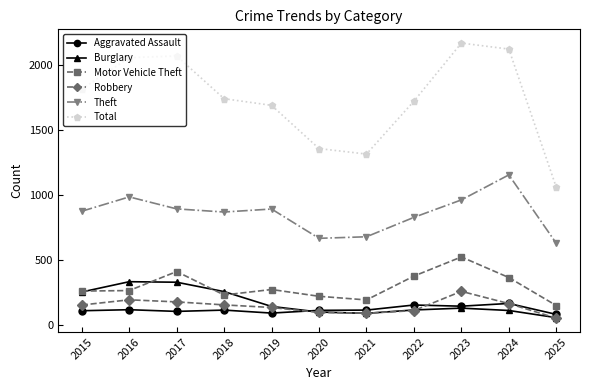

True or false: Aggravated Assault and Theft intersect in this chart.

False